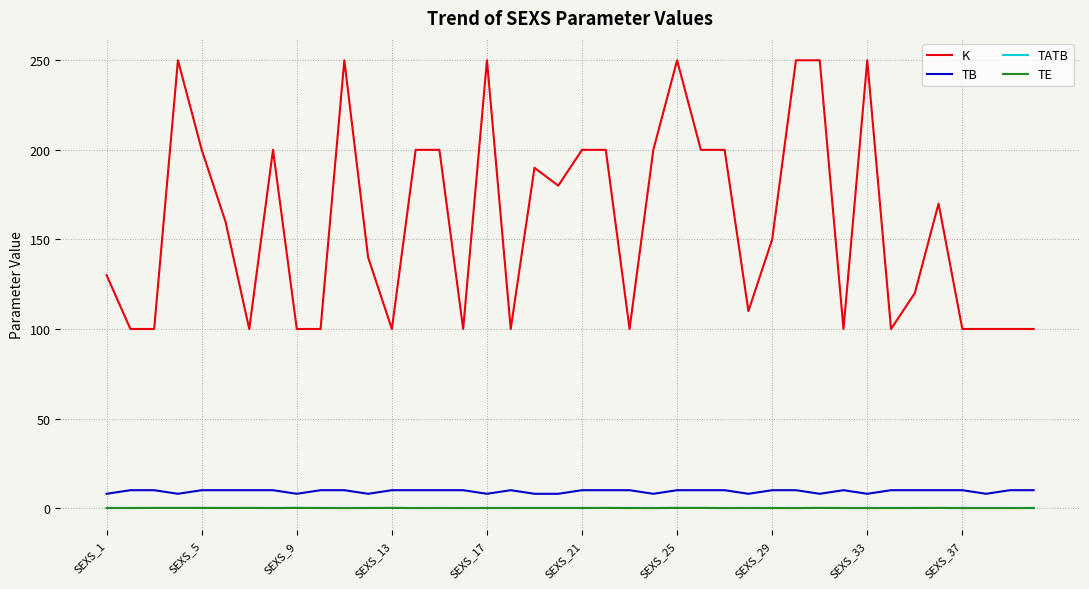

Which series has the largest range (max minus min)?

K